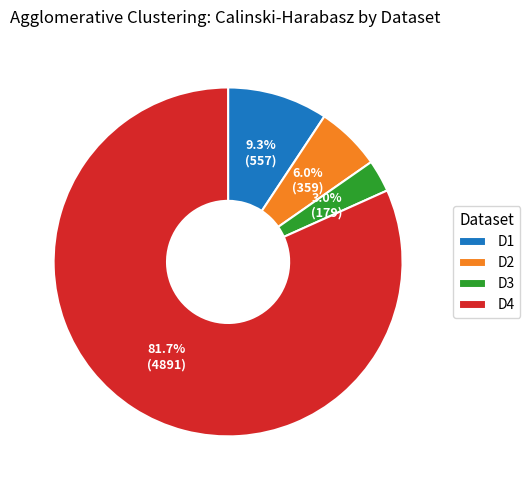

What is the ratio of the value at D1 to the value at D3?

3.1